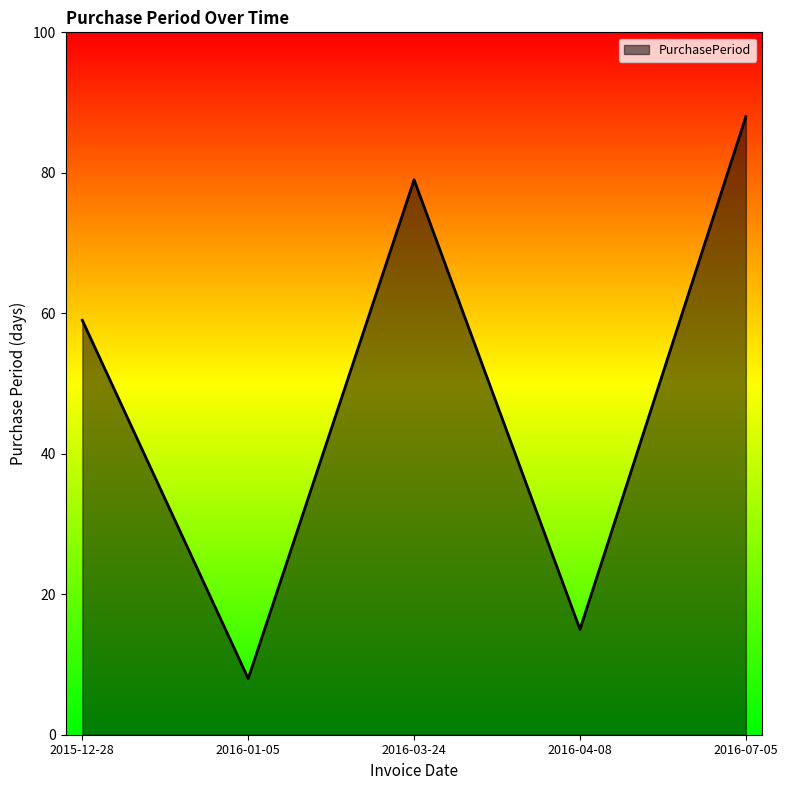

At which category does the data reach its first local peak?

2016-03-24